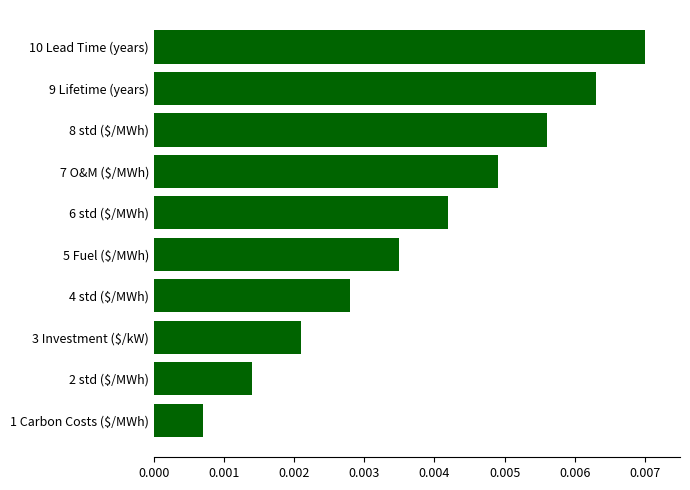

Which category has the highest value across all series?

10 Lead Time (years)